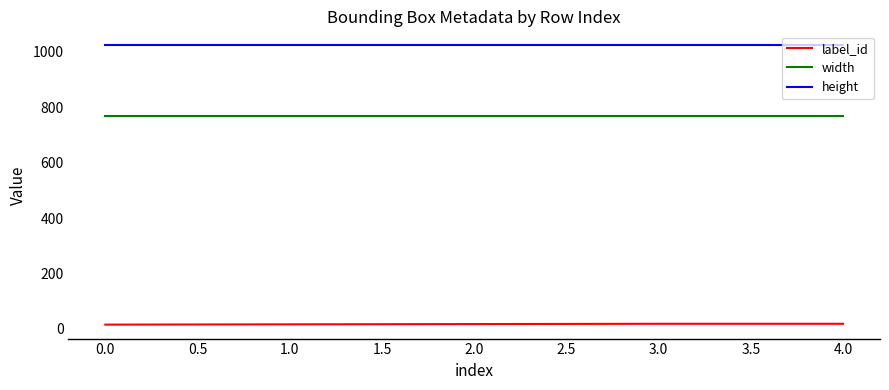

The value of width at 0.0 is 768. True or false?

True